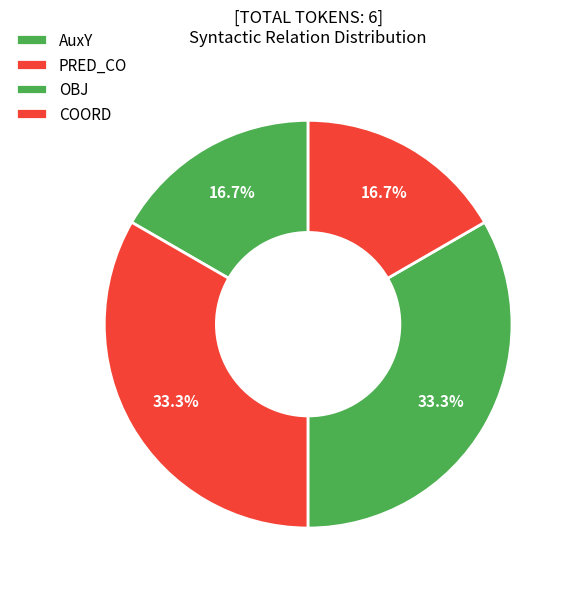

What is the total percentage of AuxY and OBJ?

50.0%